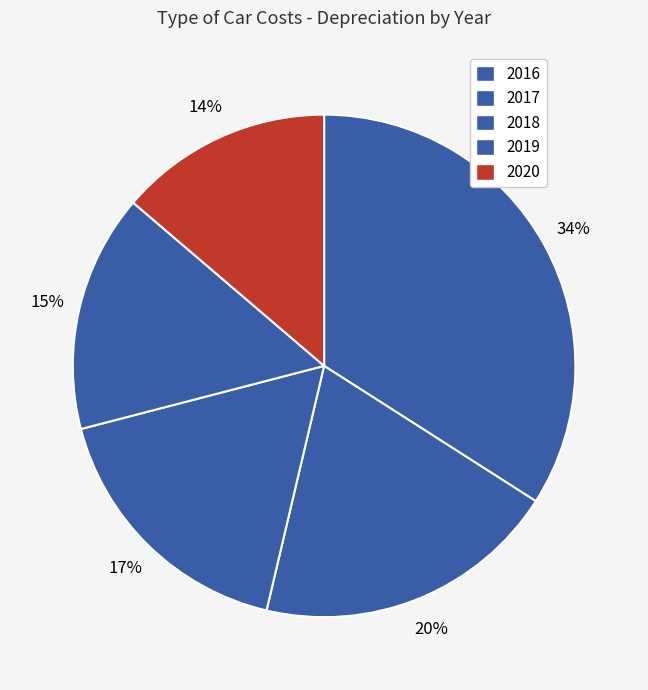

How many segments does this pie chart have?

5